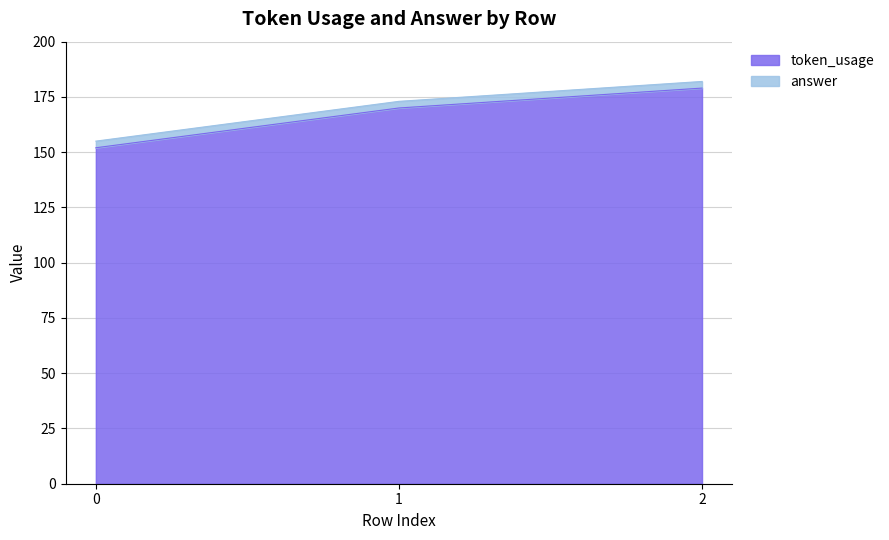

Rank the categories by value from lowest to highest.

0, 1, 2